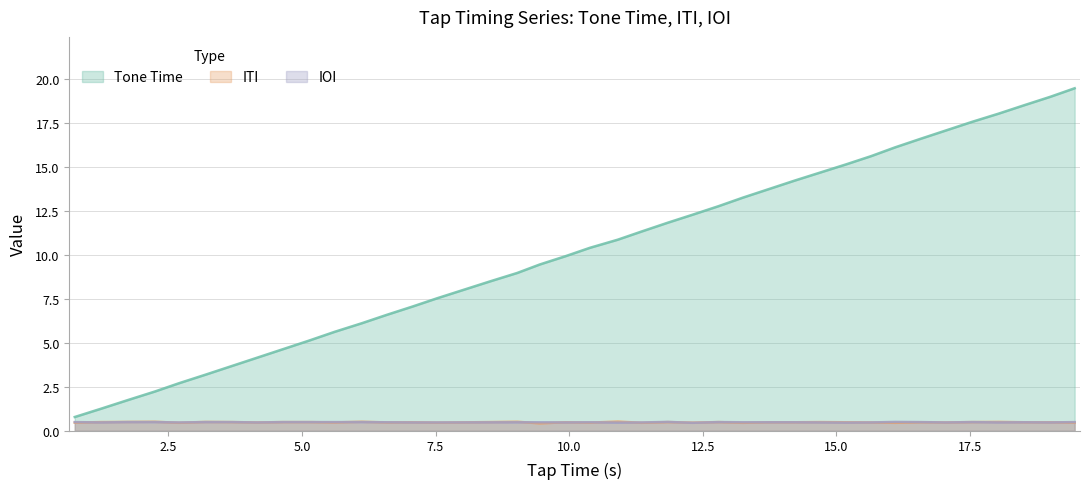

What is the maximum value for Tone Time?

19.5